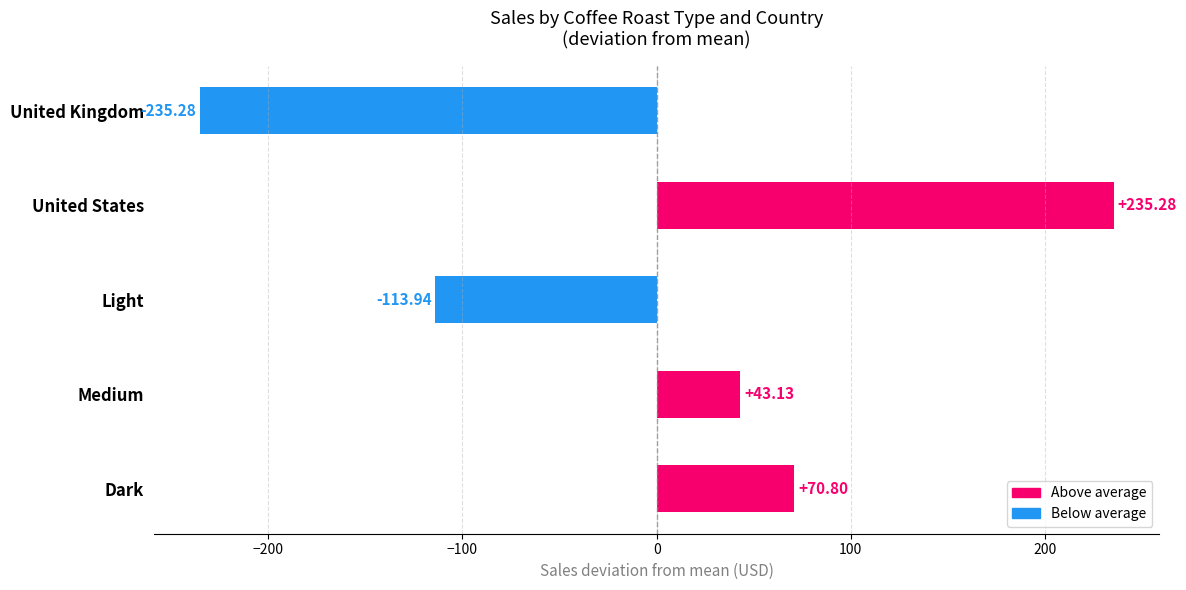

Where is the data nearest to the value 0?

Medium